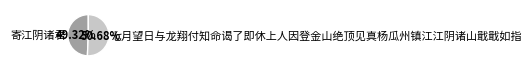

How many segments does this pie chart have?

2